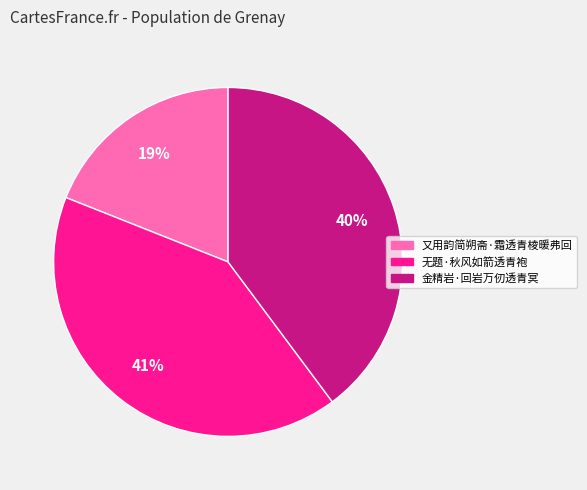

Which has a higher value, 无题·秋风如箭透青袍 or 又用韵简朔斋·霜透青棱暖弗回?

无题·秋风如箭透青袍